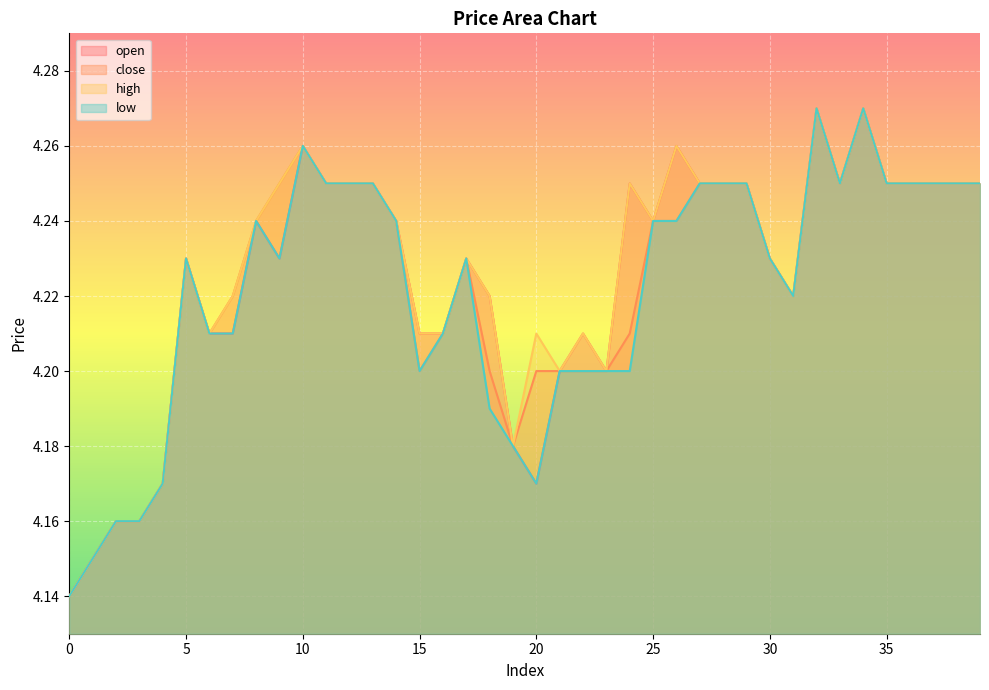

Which series has the largest total across all categories?

high